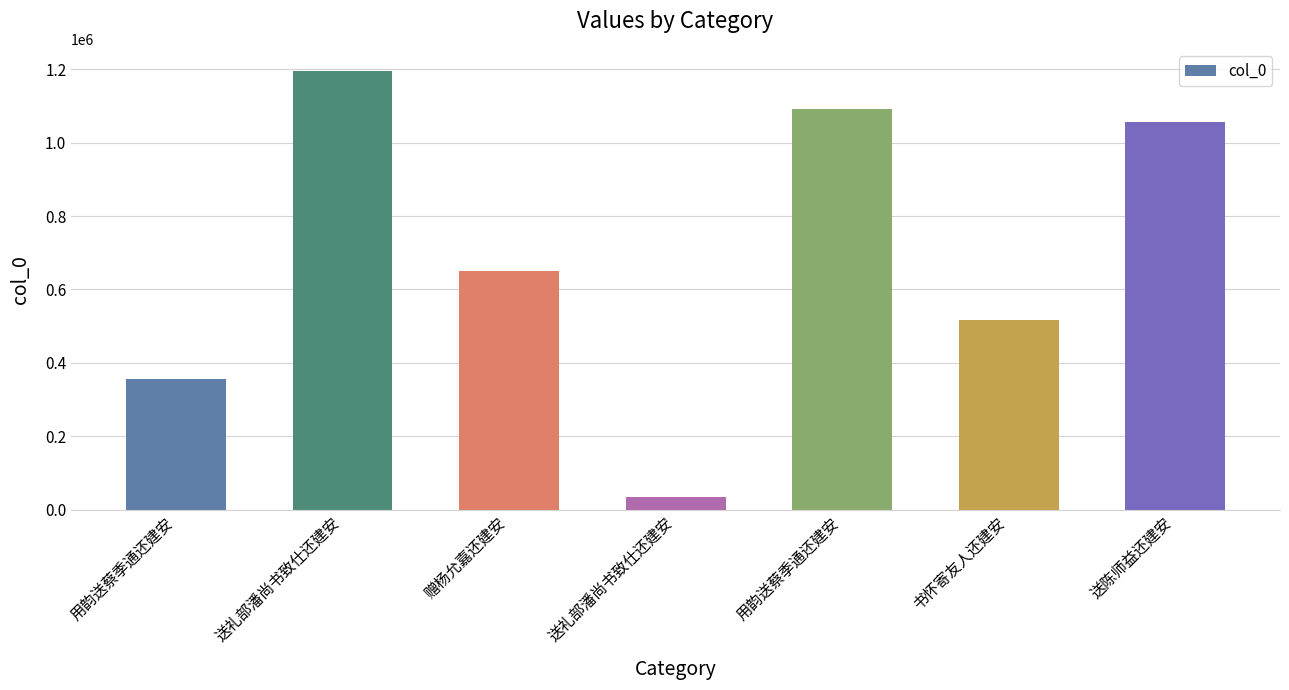

Are the bars horizontal?

No